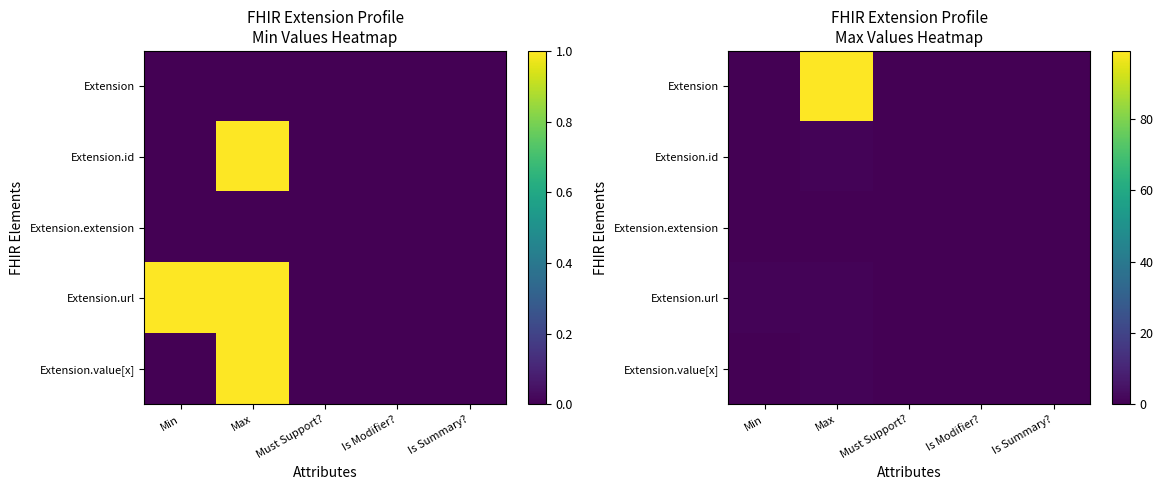

Rank the categories by Extension value from lowest to highest.

Min, Must Support?, Is Modifier?, Is Summary?, Max